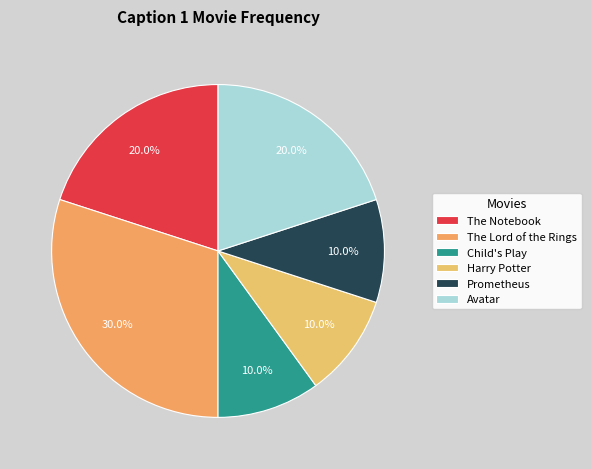

Which category has the biggest portion of the pie?

The Lord of the Rings